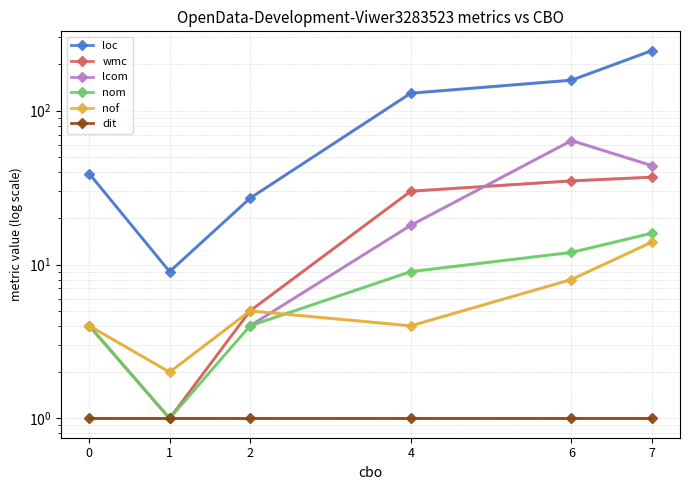

What is the difference between the highest and lowest values at 2?

26.0